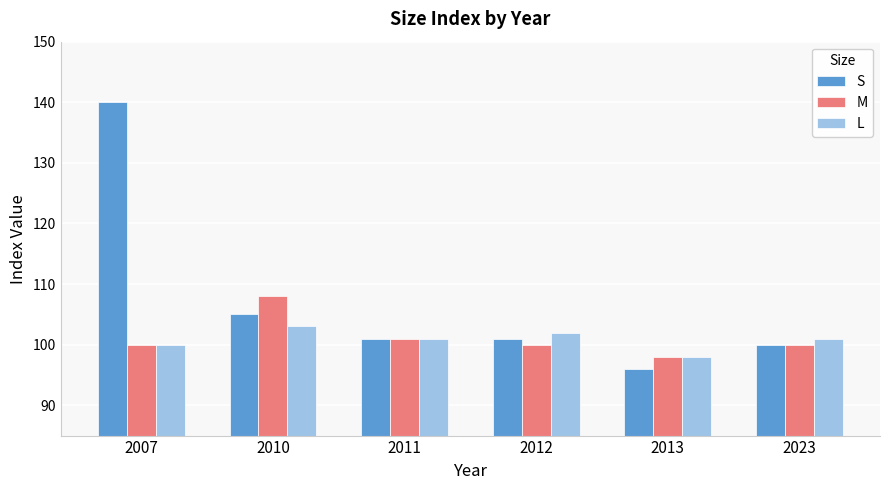

How many series are shown in this chart?

3